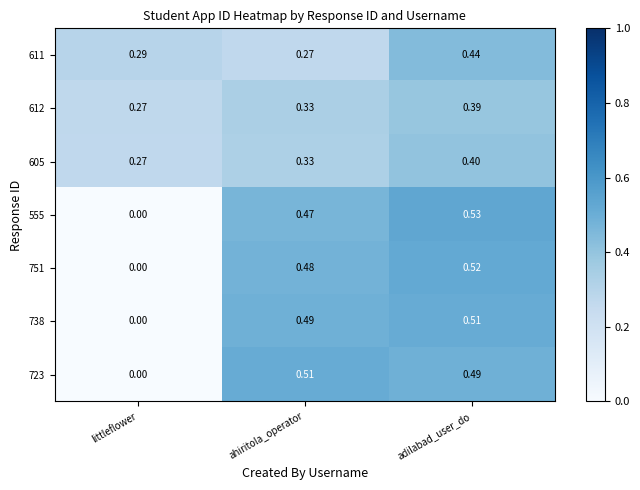

At which category is the sum across all series the highest?

adilabad_user_do